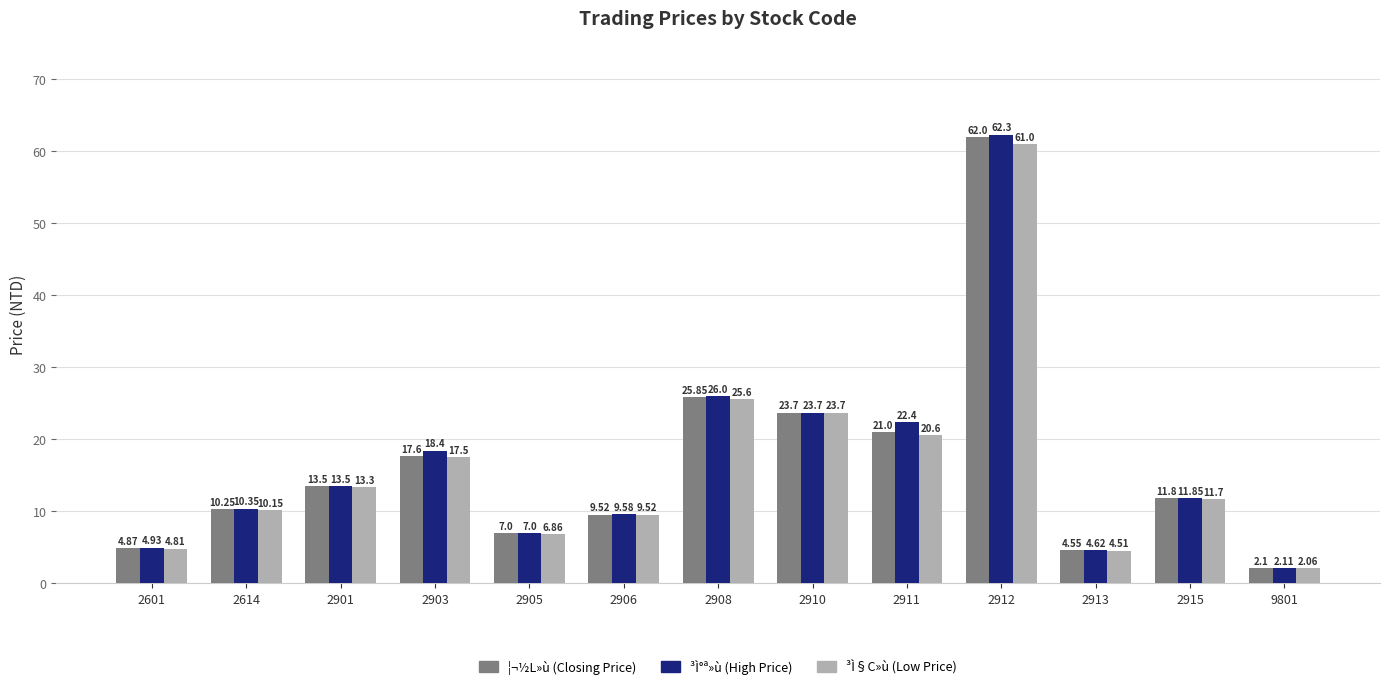

Are the bars horizontal?

No